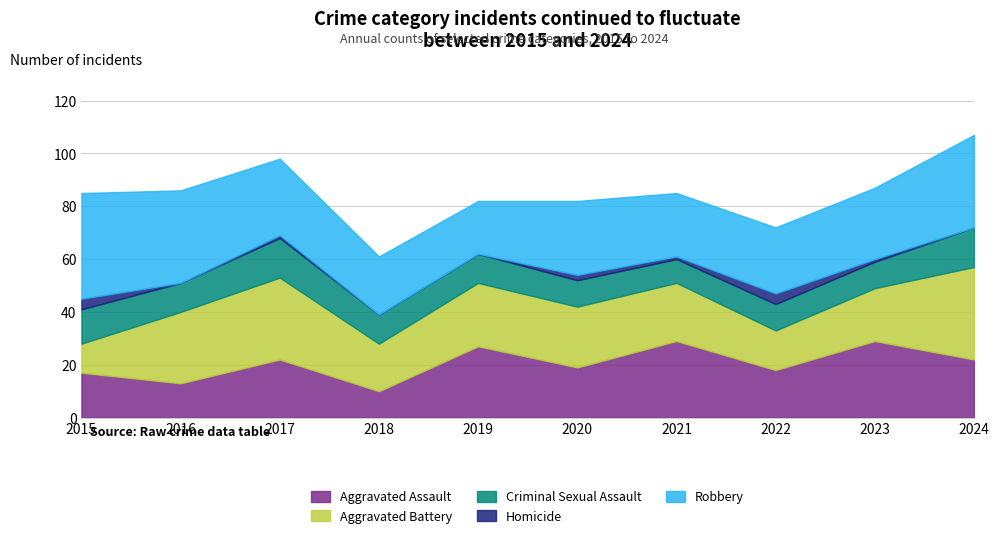

True or false: Aggravated Battery and Criminal Sexual Assault cross at least once.

True